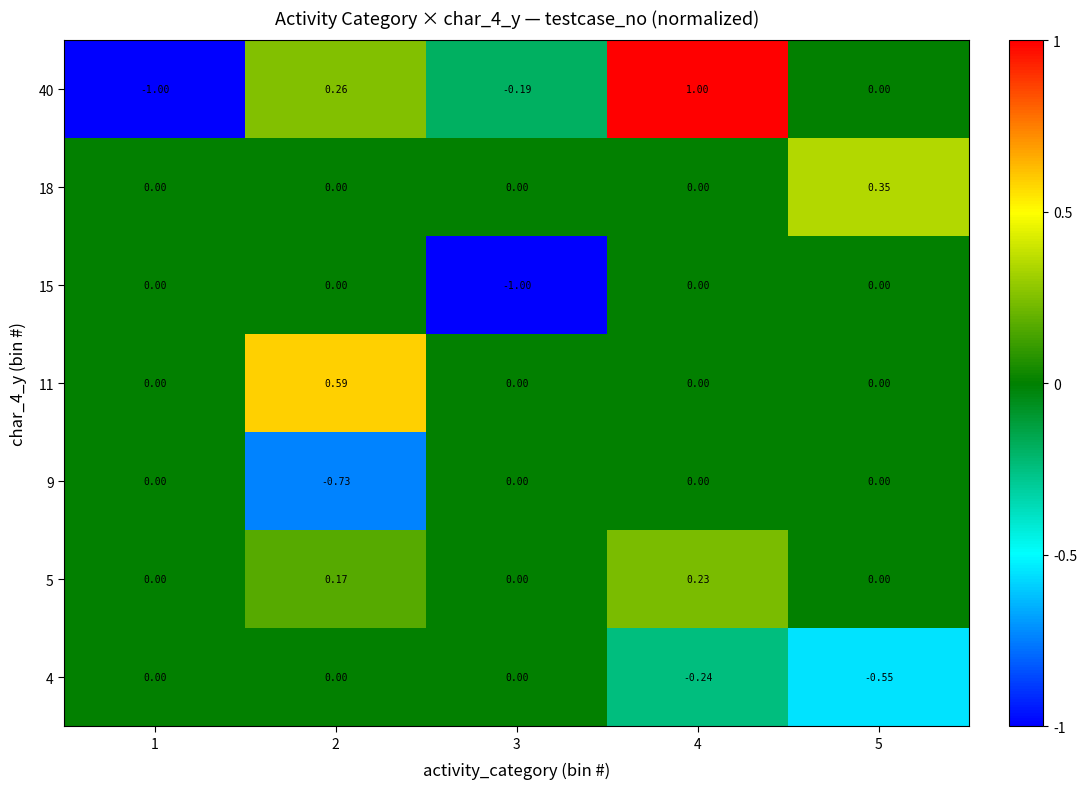

Is the value of 11 at 2 greater than the value of 9 at 2?

Yes